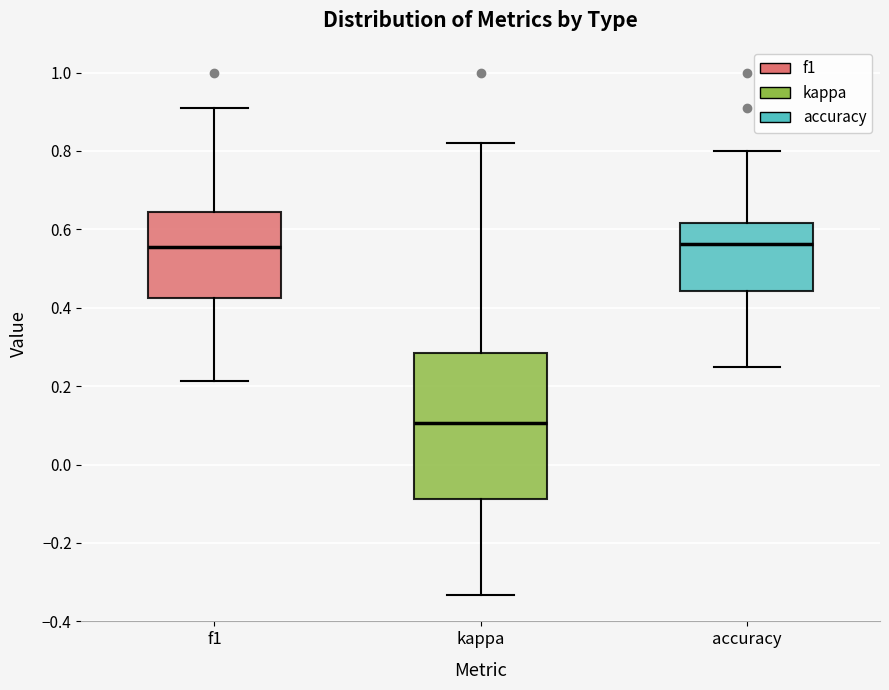

Comparing the boxes themselves (not the whiskers), which one is the tallest?

kappa